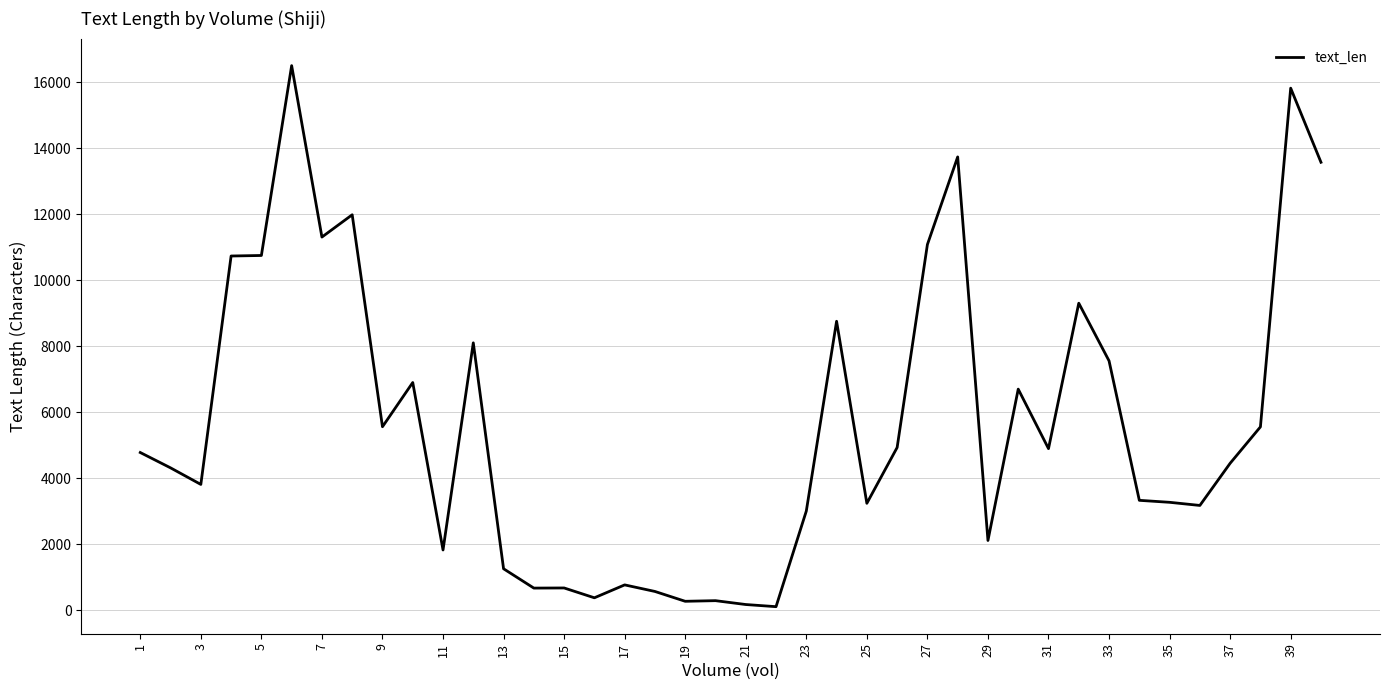

What is the difference between the maximum and minimum values?

16398